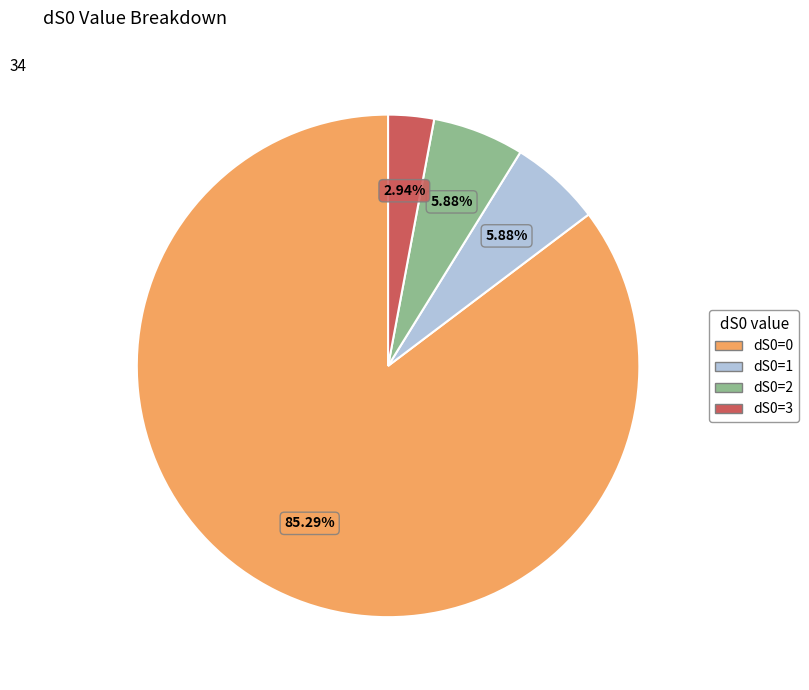

What percentage is the dS0=1 slice, to the nearest percent?

6%